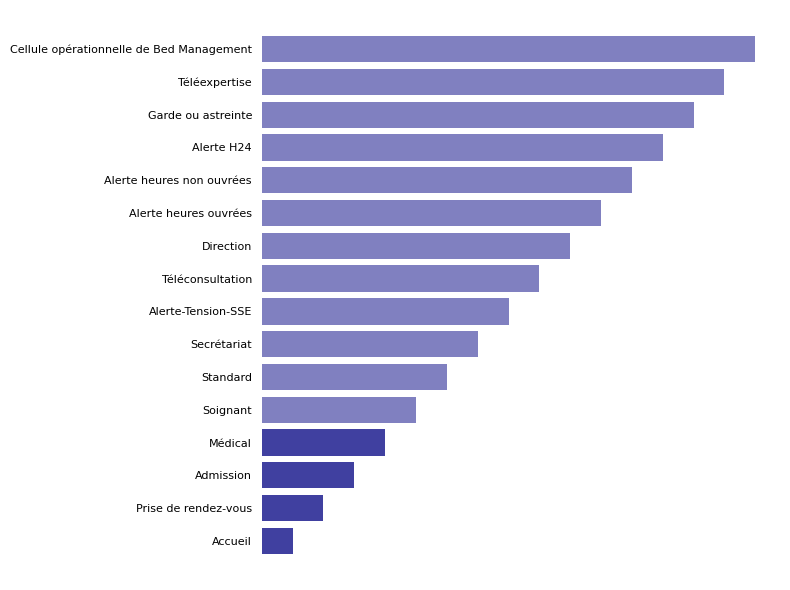

Are the bars horizontal?

Yes